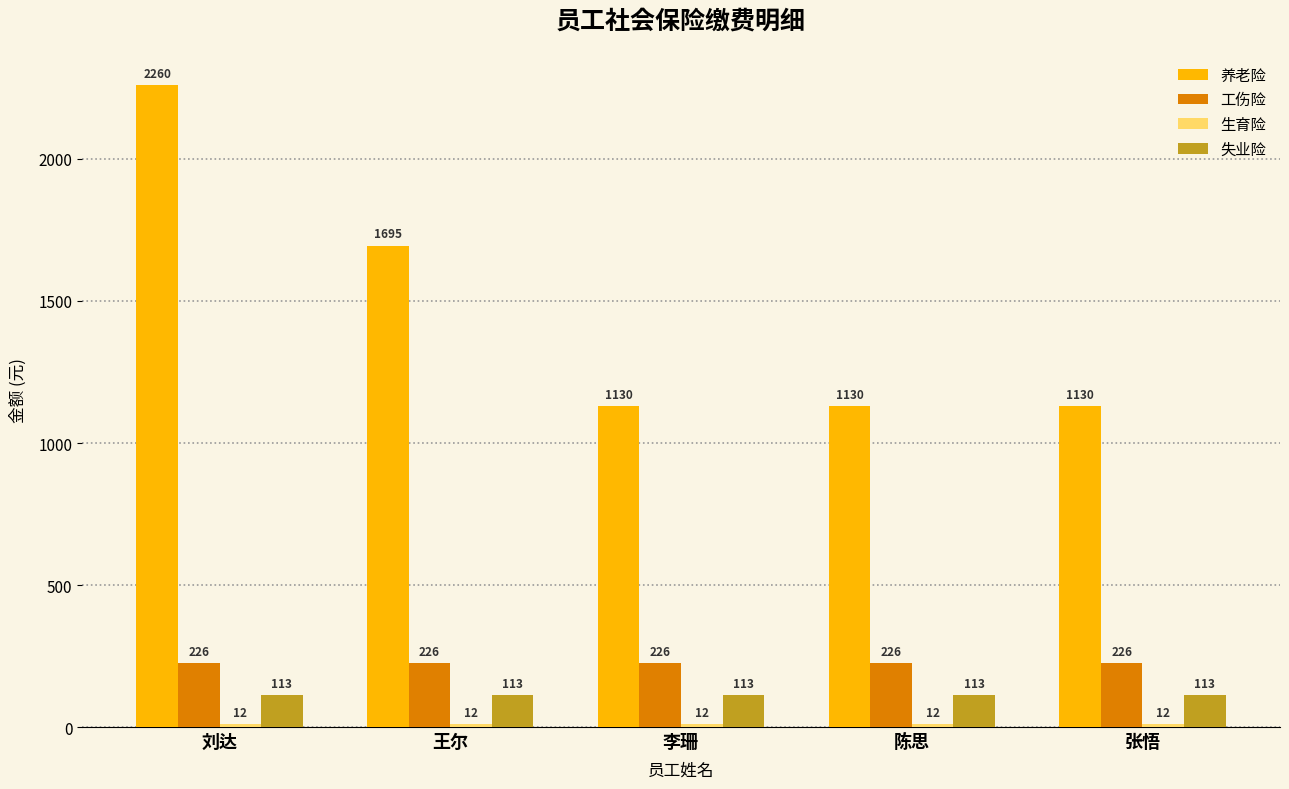

The 工伤险 series shows 226.2 at 刘达. True or false?

True